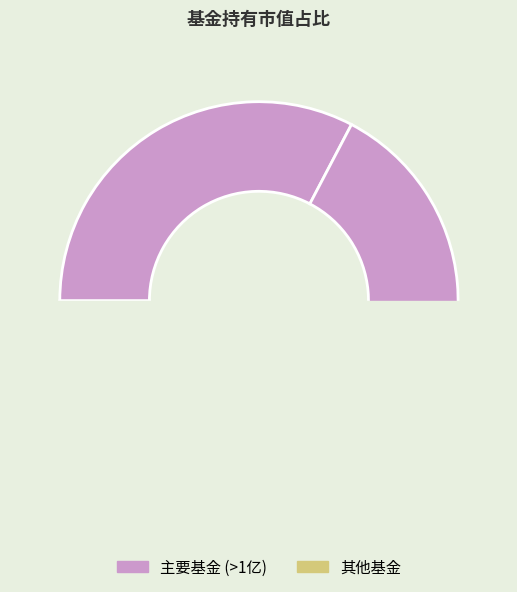

To the nearest percent, what portion does 泓德卓远混合A represent?

27%